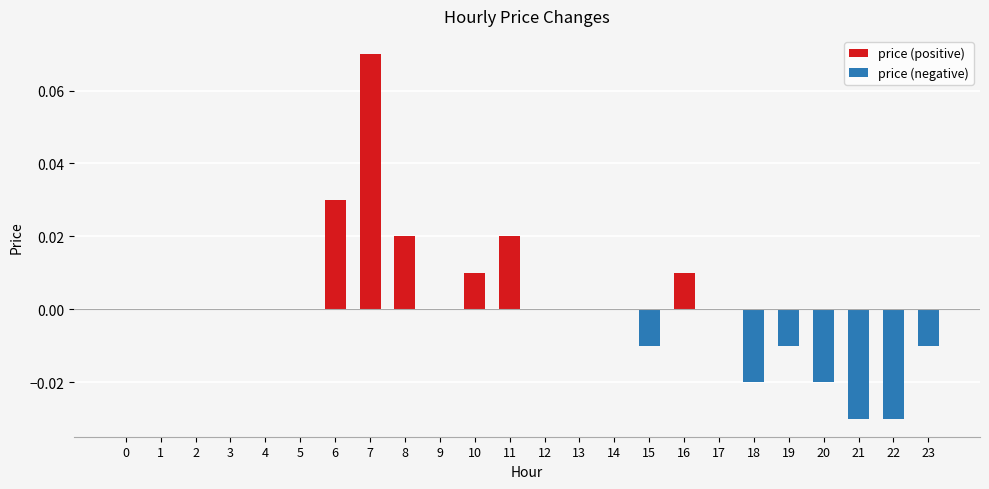

Which series changed the most between 1 and 16?

price (positive)